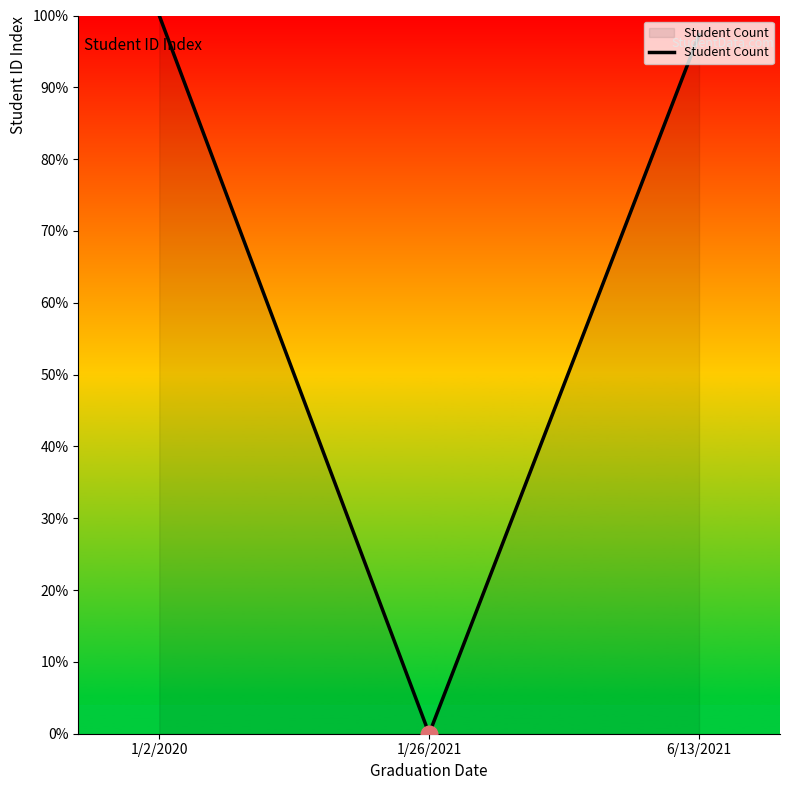

Reading right to left, list all the values displayed in this chart.

6/13/2021=97.3	1/26/2021=0.0	1/2/2020=100.0